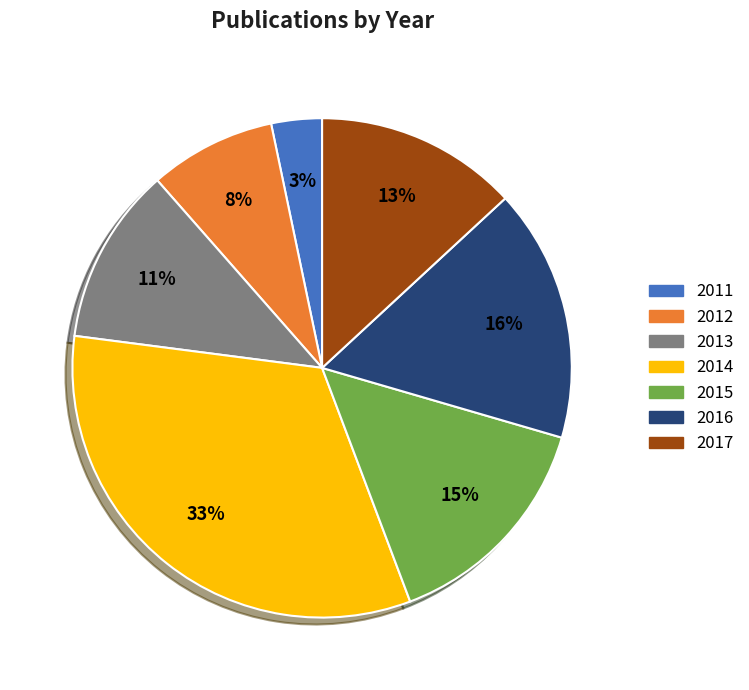

To the nearest percent, what portion does 2013 represent?

11%